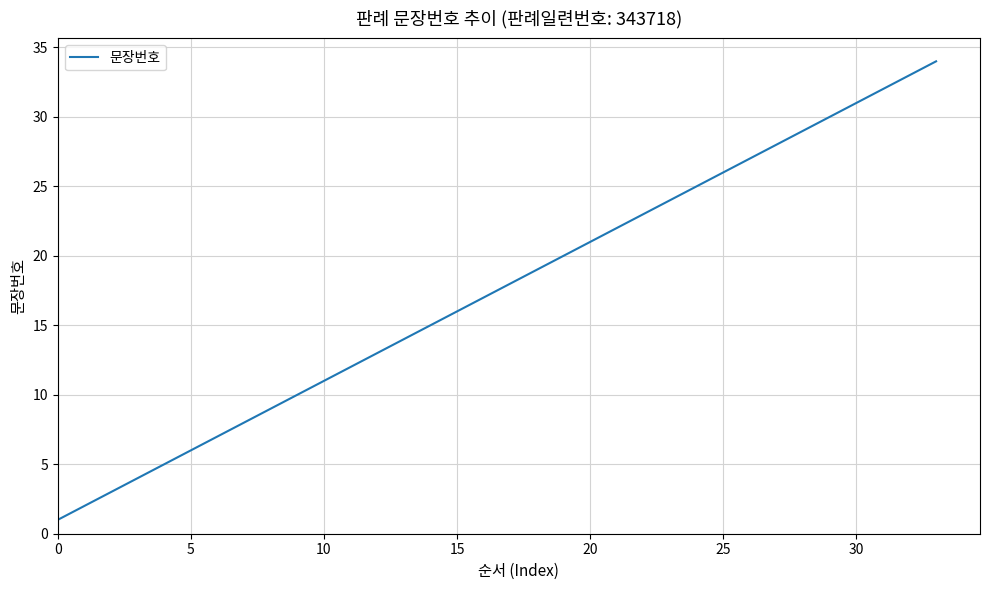

What is the greatest value displayed?

34